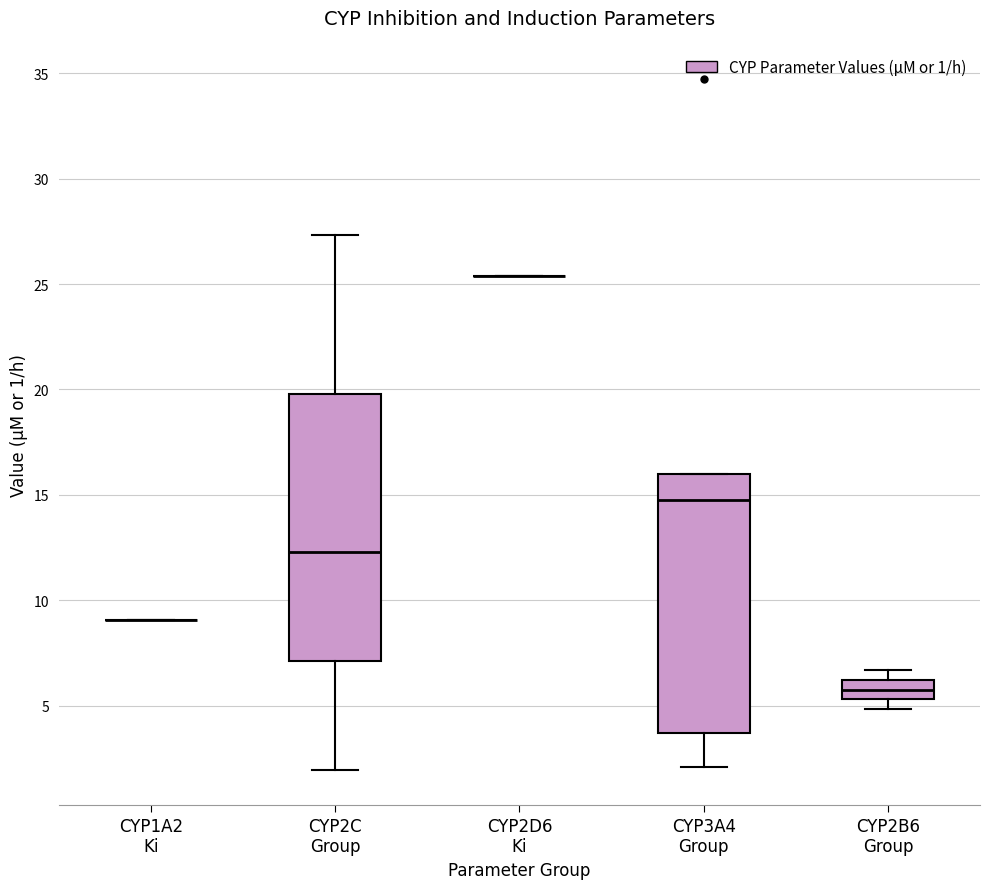

Reading left to right, transcribe this box plot: for each box, give where its median line is, the range the box spans, and where its two whiskers end, as read against the y-axis. The values are not printed on the chart, so give them approximately, as read against the axis.

CYP1A2 Ki: box collapsed to a line at 9.0, whiskers 9.0 to 9.0
CYP2C Group: median 12.5, box 7.0 to 20.0, whiskers 2.0 to 27.5
CYP2D6 Ki: box collapsed to a line at 25.5, whiskers 25.5 to 25.5
CYP3A4 Group: median 15.0, box 3.5 to 16.0, whiskers 2.0 to 16.0
CYP2B6 Group: median 6.0 (inside the box), box 5.5 to 6.0, whiskers 5.0 to 6.5